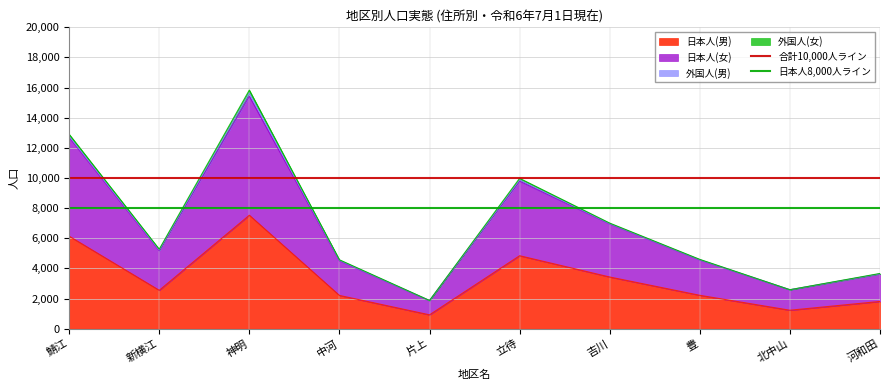

Is the value of 合計10,000人ライン at 新横江 greater than the value of 日本人8,000人ライン at 鯖江?

Yes